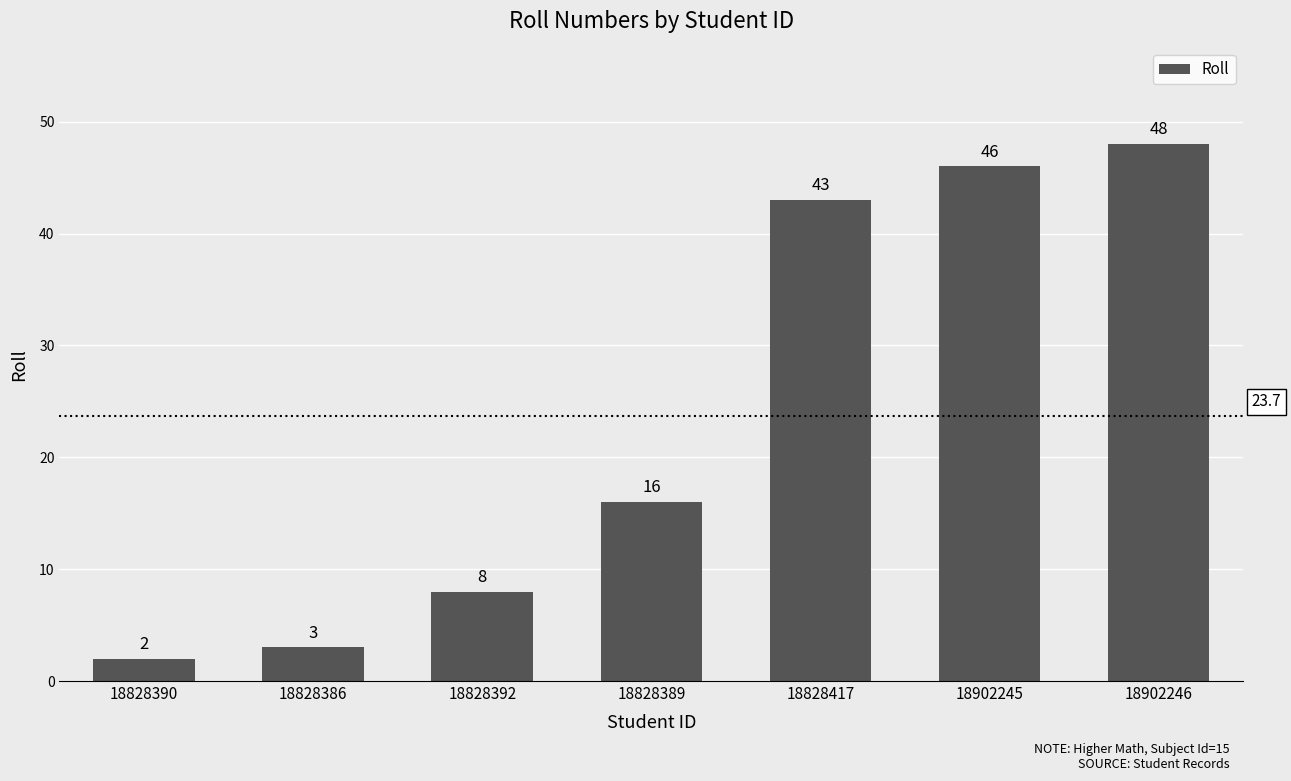

Count the number of data series in this chart.

1